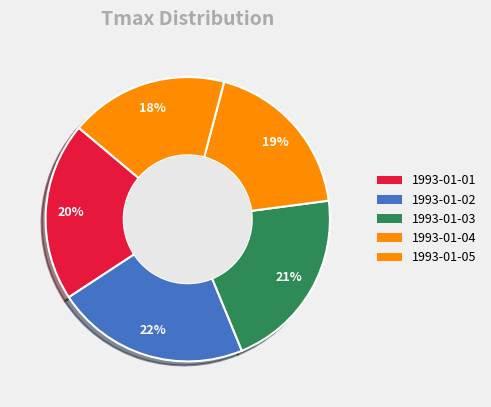

To the nearest percent, what is the difference between the 1993-01-02 and 1993-01-03 slice percentages?

1%